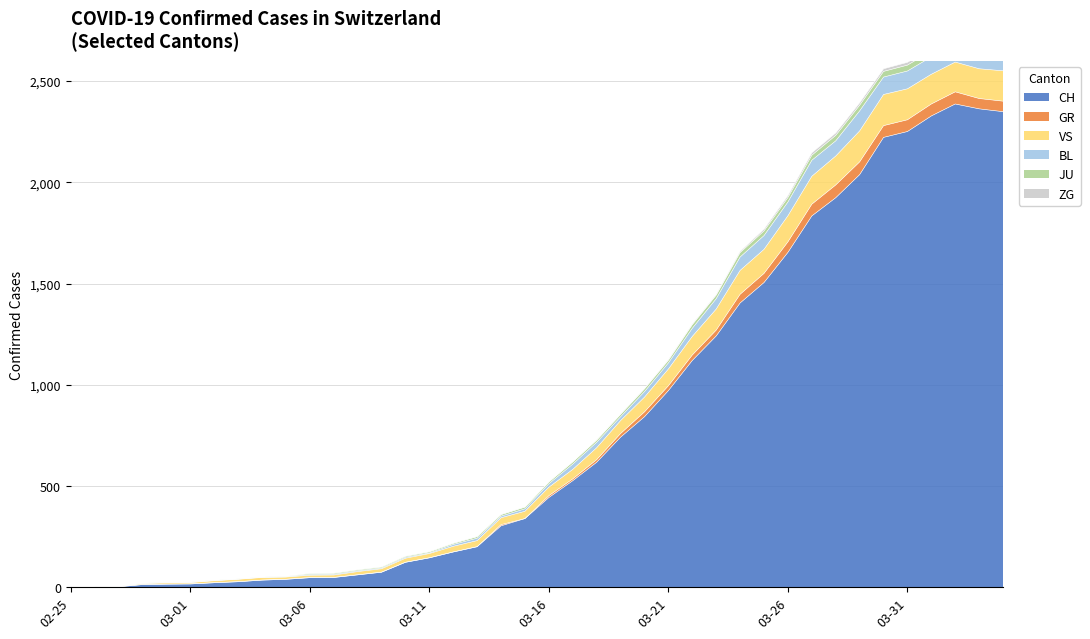

True or false: CH and GR intersect in this chart.

False